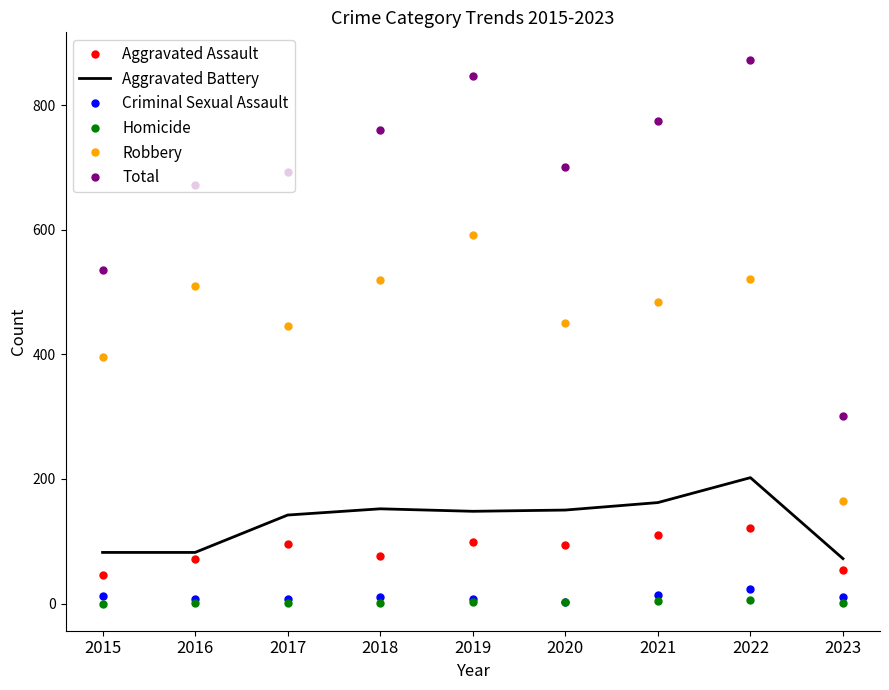

What is the difference between the highest and lowest values at 2020?

697